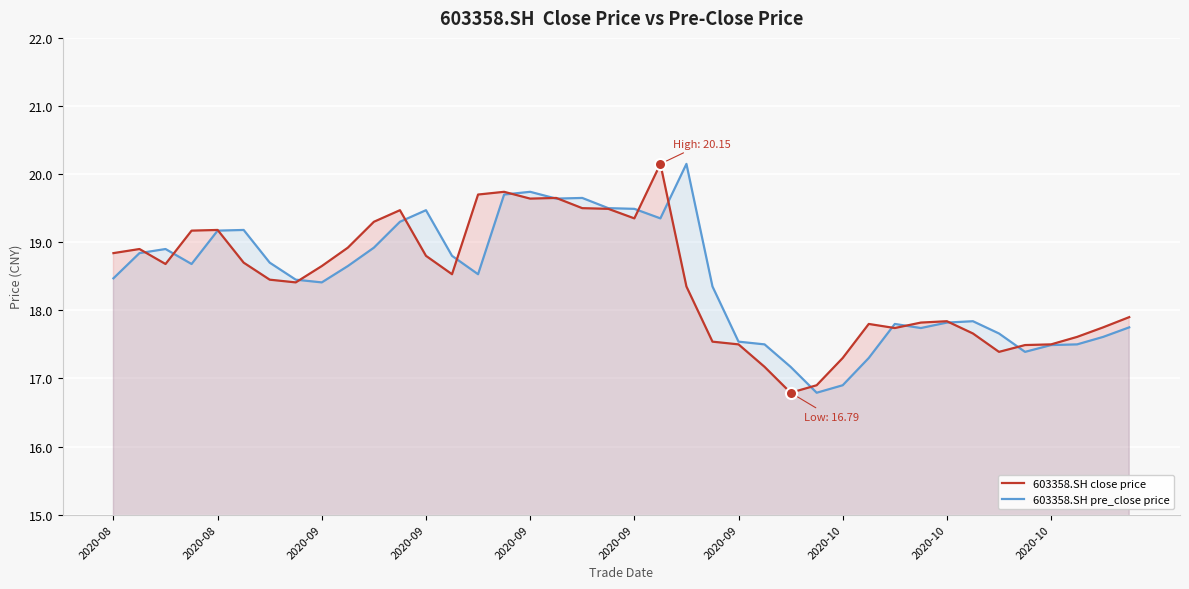

What is the average value of the 603358.SH close price series?

18.4